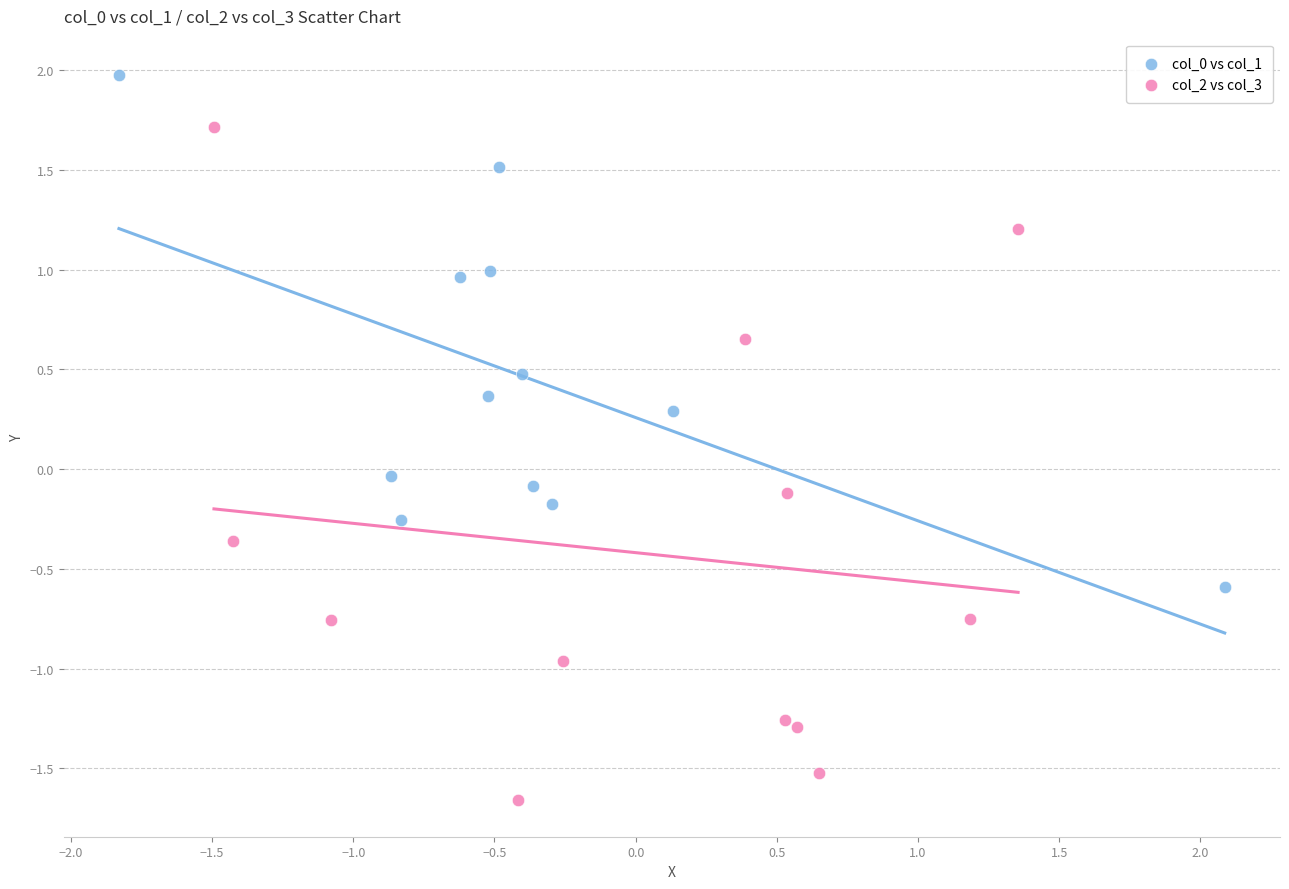

Which series reaches the minimum Y coordinate?

col_2 vs col_3